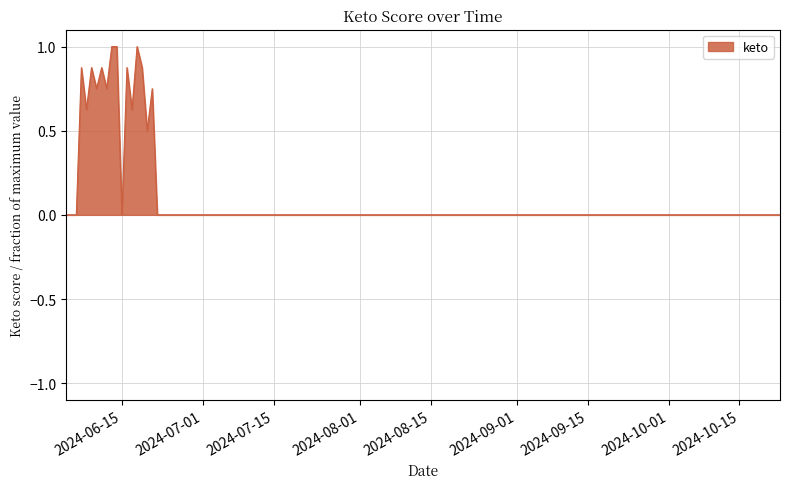

What is the average value?

0.4